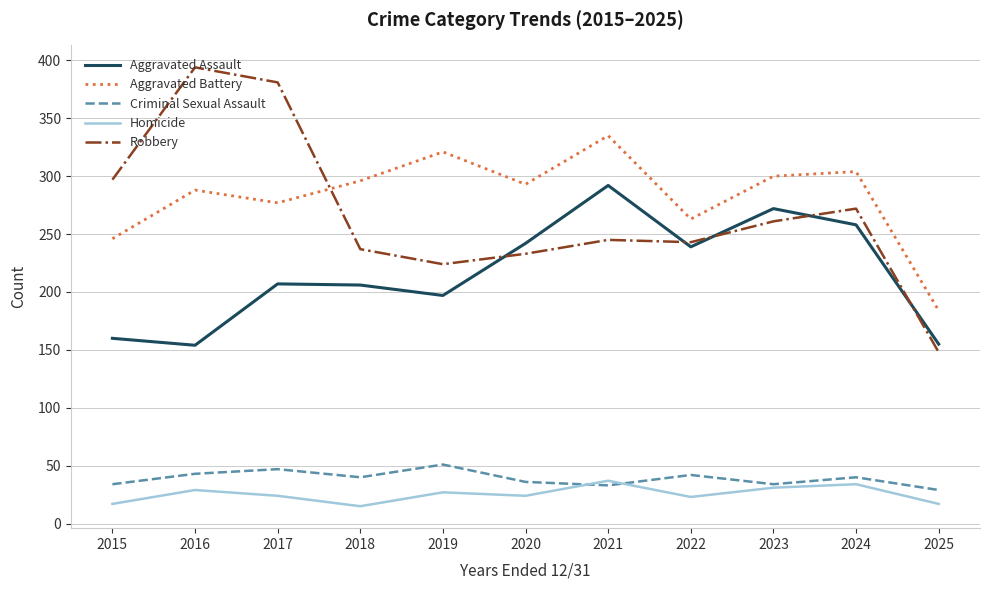

Which series has the widest spread of values?

Robbery